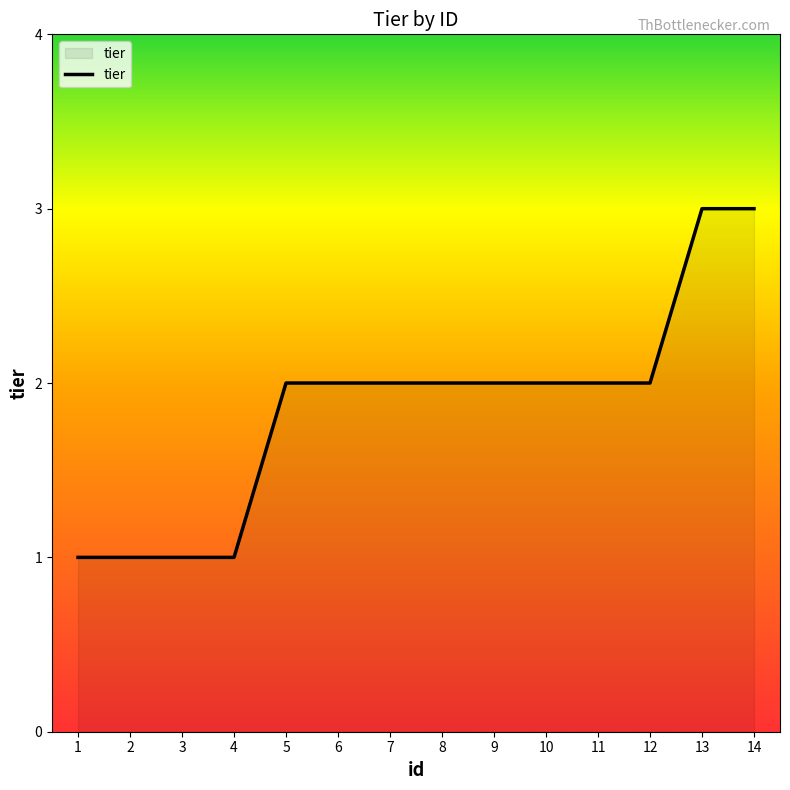

The value at 5 is 2. True or false?

True